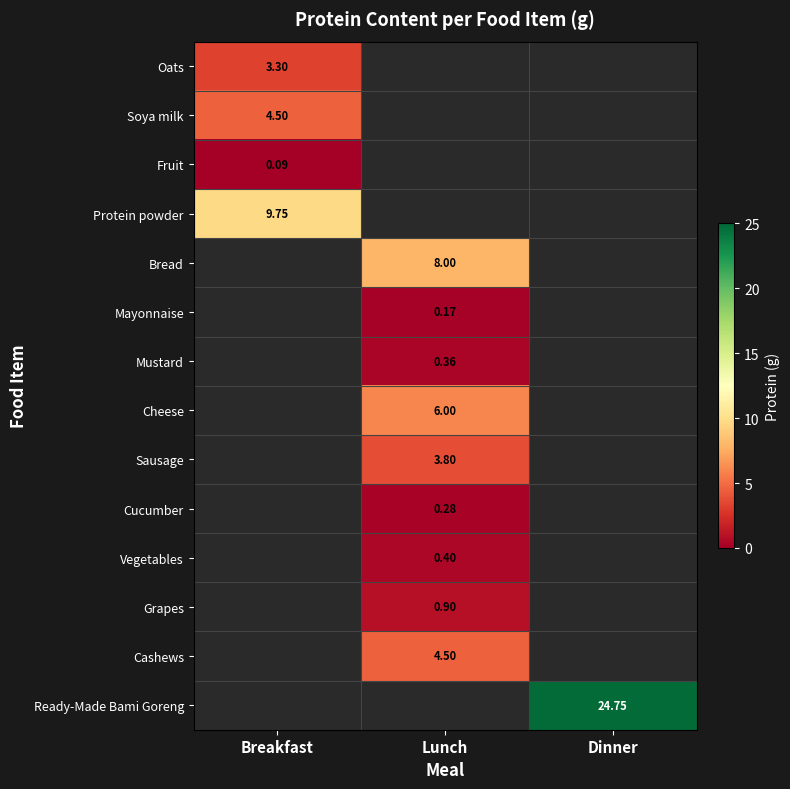

At how many categories does at least one series exceed 12?

1